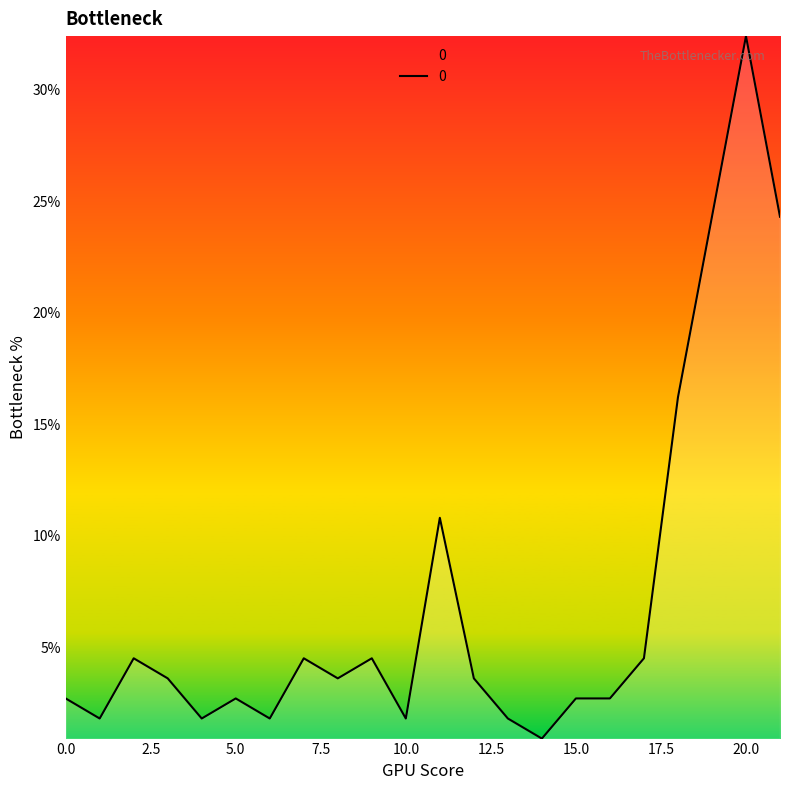

What is the average value?

7.2